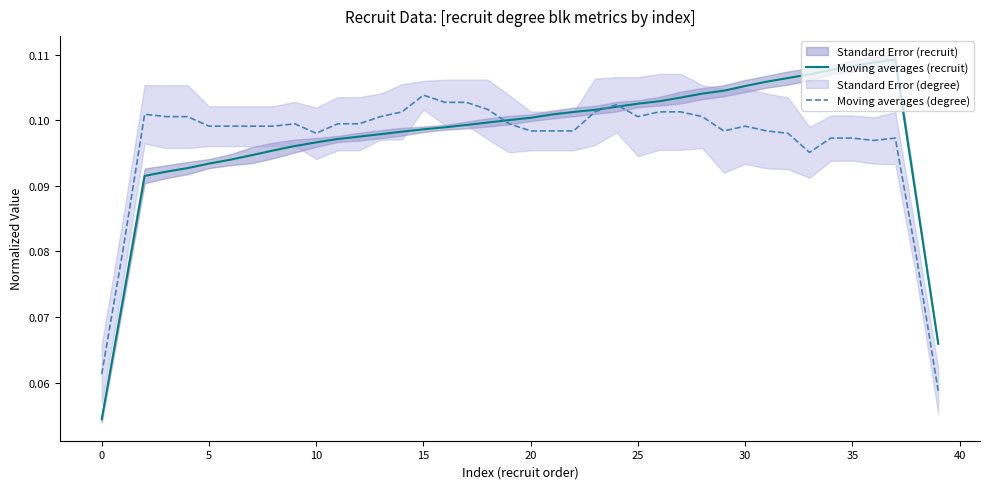

Rank the series by their average value, from lowest to highest.

Moving averages (degree), Moving averages (recruit)